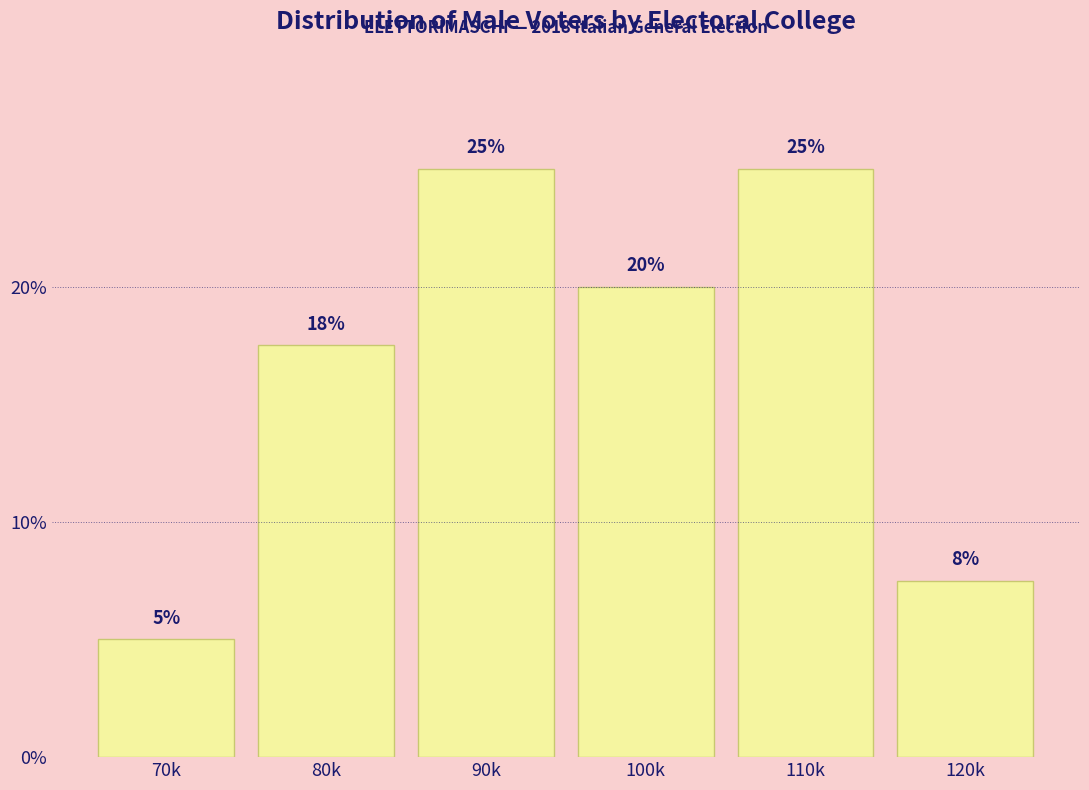

Where is the data nearest to the value 15?

80k